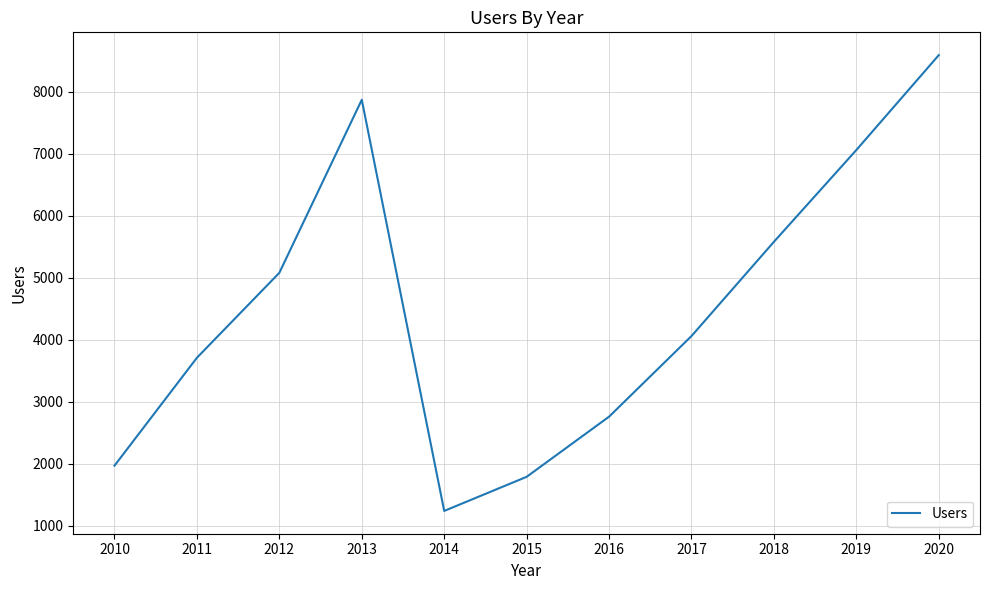

Where is the first local maximum?

2013